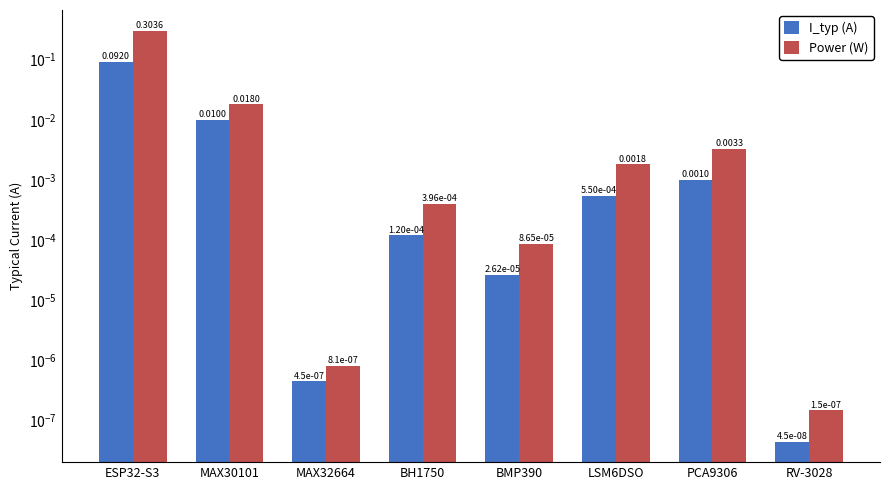

Reading left to right, what are all the values shown in this chart?

I_typ (A): ESP32-S3=0.1	MAX30101=0.0	MAX32664=0.0	BH1750=0.0	BMP390=0.0	LSM6DSO=0.0	PCA9306=0.0	RV-3028=0.0
Power (W): ESP32-S3=0.3	MAX30101=0.0	MAX32664=0.0	BH1750=0.0	BMP390=0.0	LSM6DSO=0.0	PCA9306=0.0	RV-3028=0.0